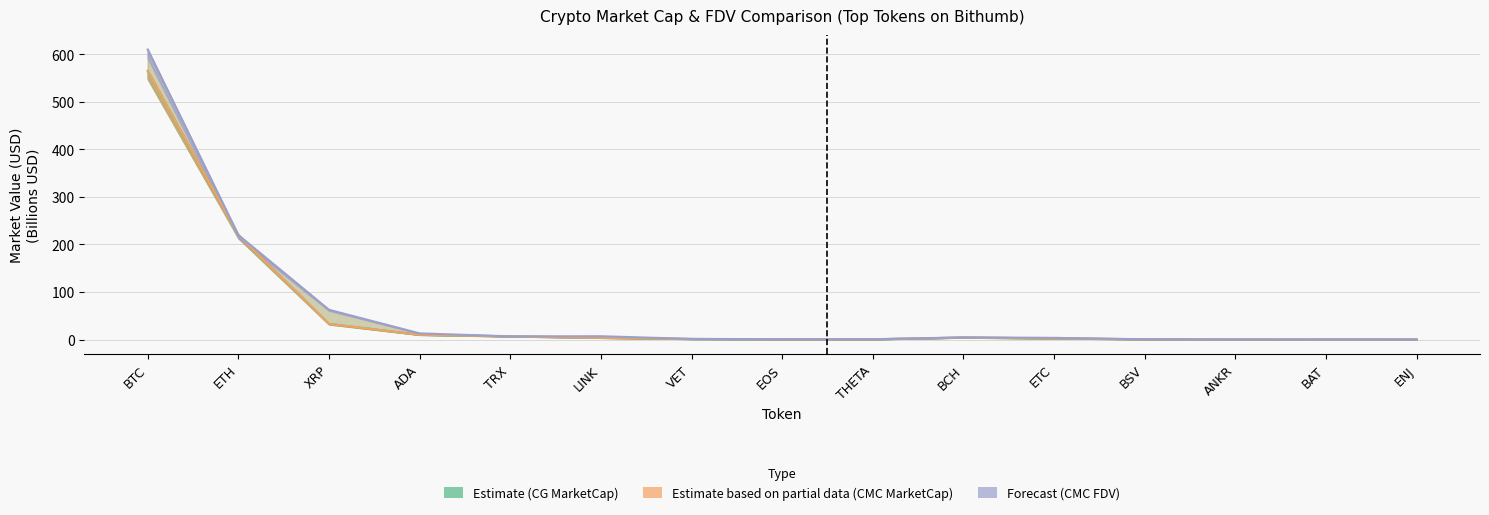

What is the sum of all CMC FDV values?

932.5